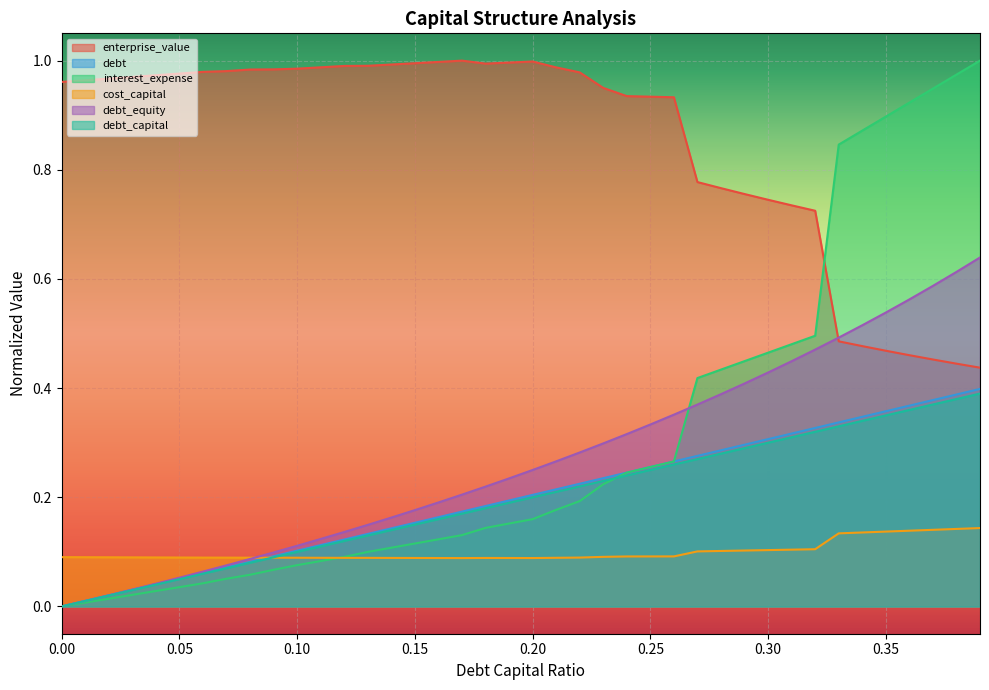

True or false: debt has more than 0 points higher than both neighbors.

False